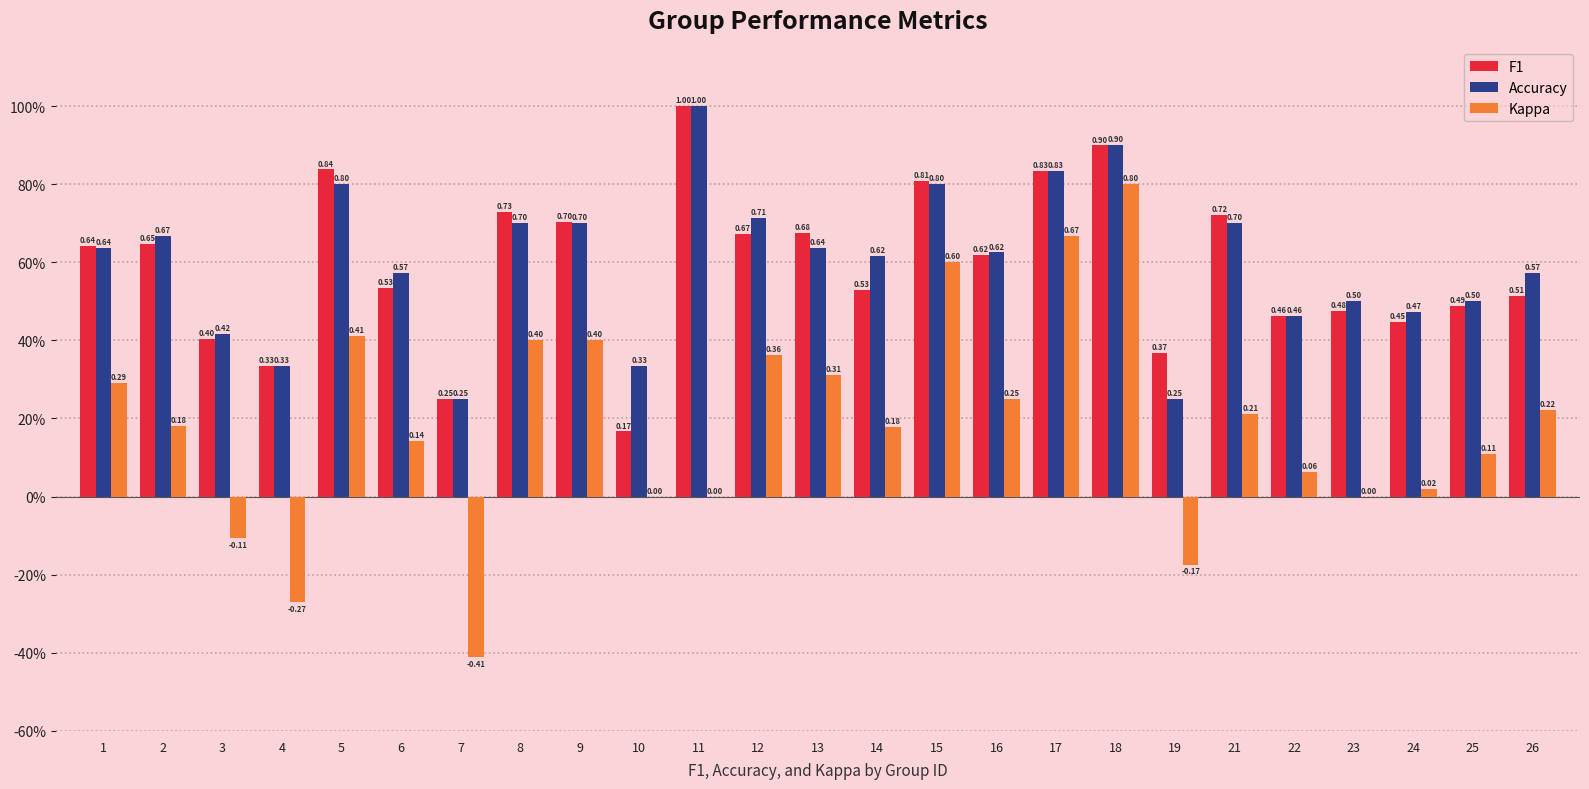

Which series has the largest range (max minus min)?

Kappa